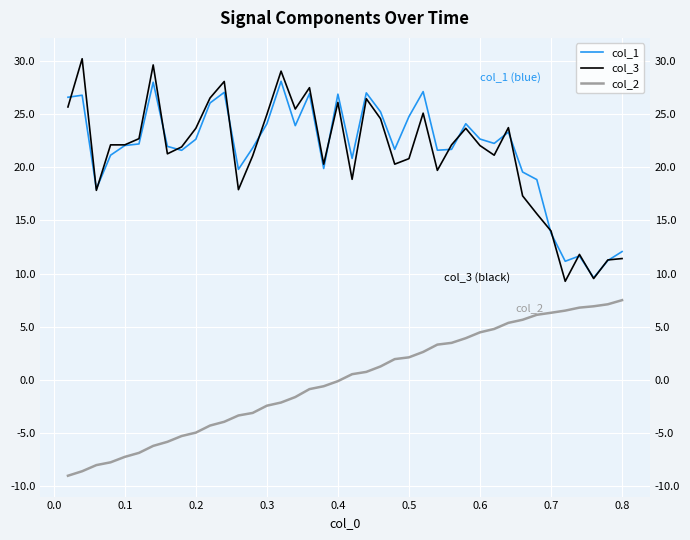

What position from the left is 0.5?

25